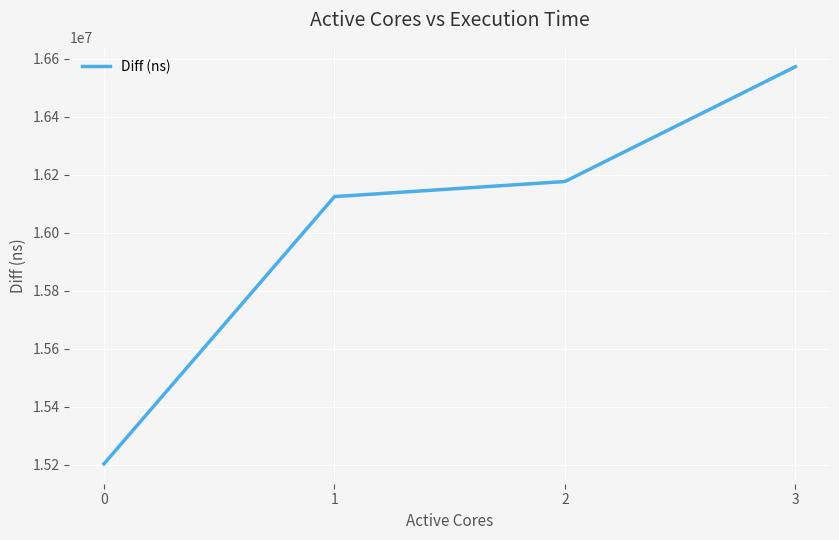

How many values are below 16176806?

2